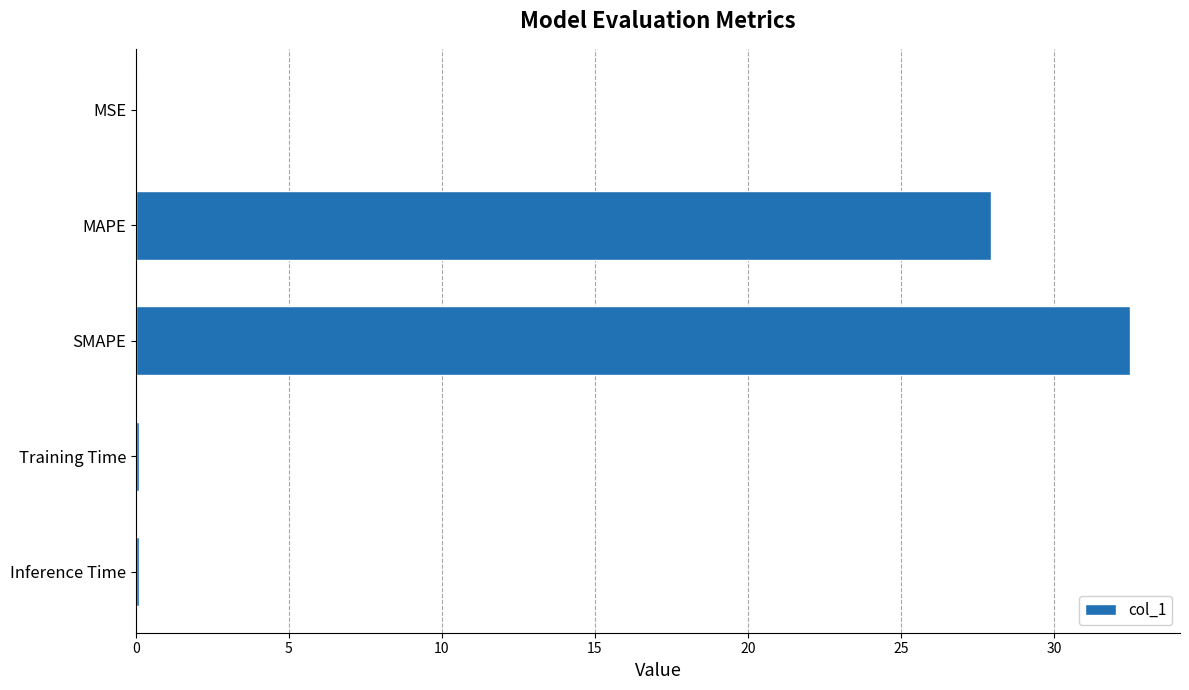

What is the sum of all values?

60.7